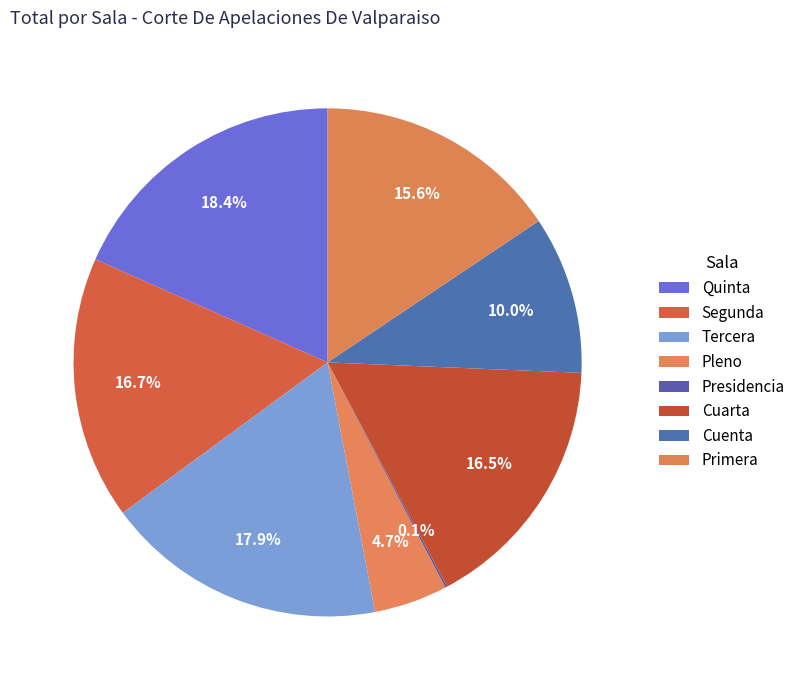

Rank the categories by value from lowest to highest.

Presidencia, Pleno, Cuenta, Primera, Cuarta, Segunda, Tercera, Quinta